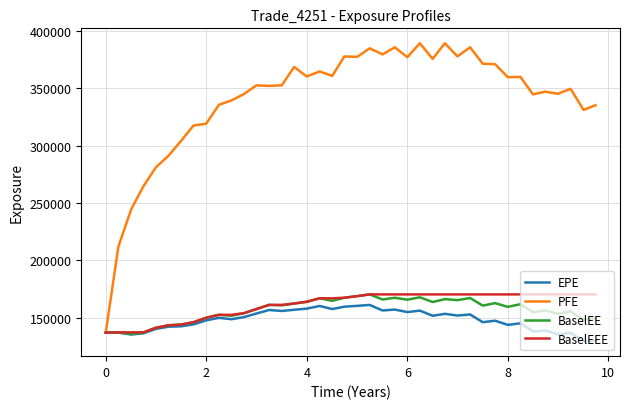

Which series has the largest total across all categories?

PFE